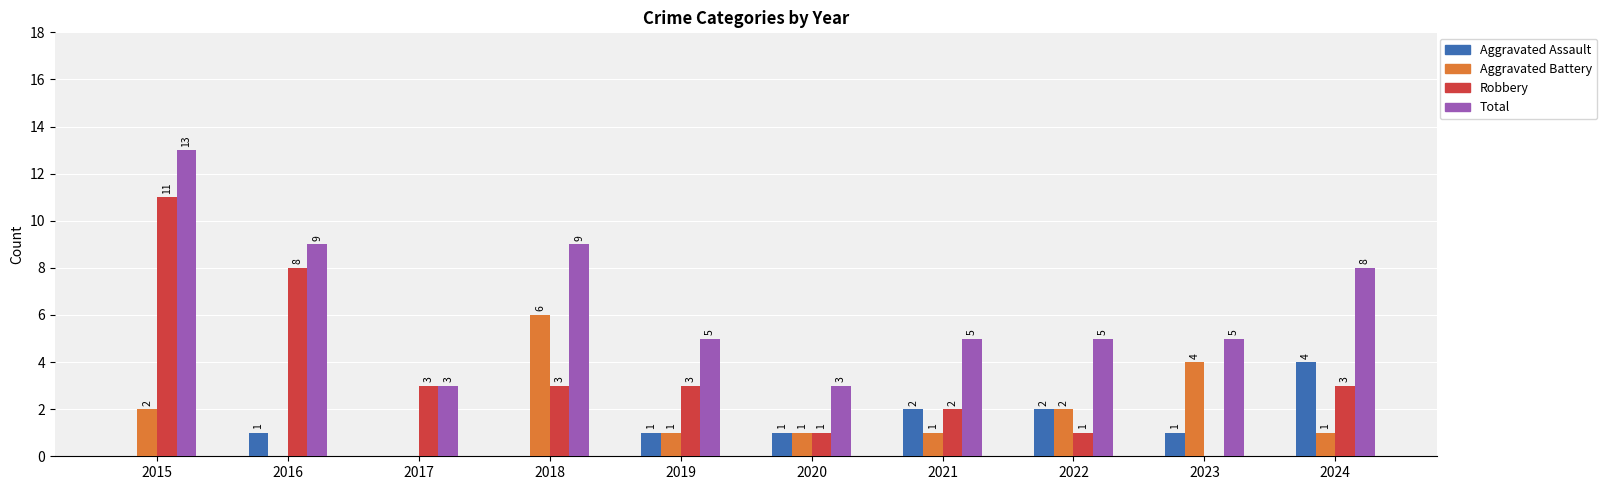

True or false: Aggravated Battery has a value of 4 at 2015.

False